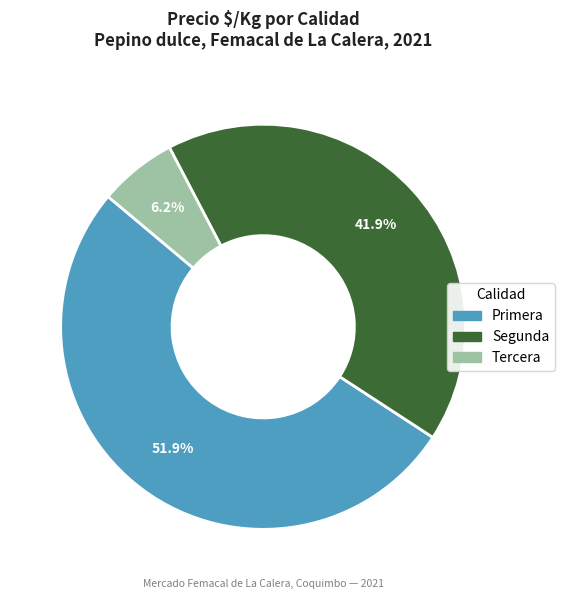

How many segments does this pie chart have?

3